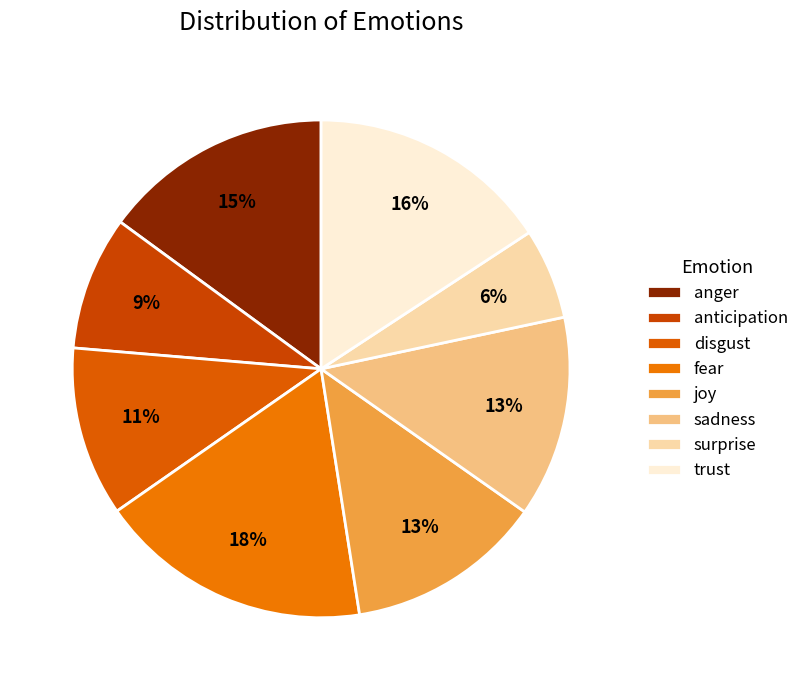

Rank the categories by value from lowest to highest.

surprise, anticipation, disgust, joy, sadness, anger, trust, fear